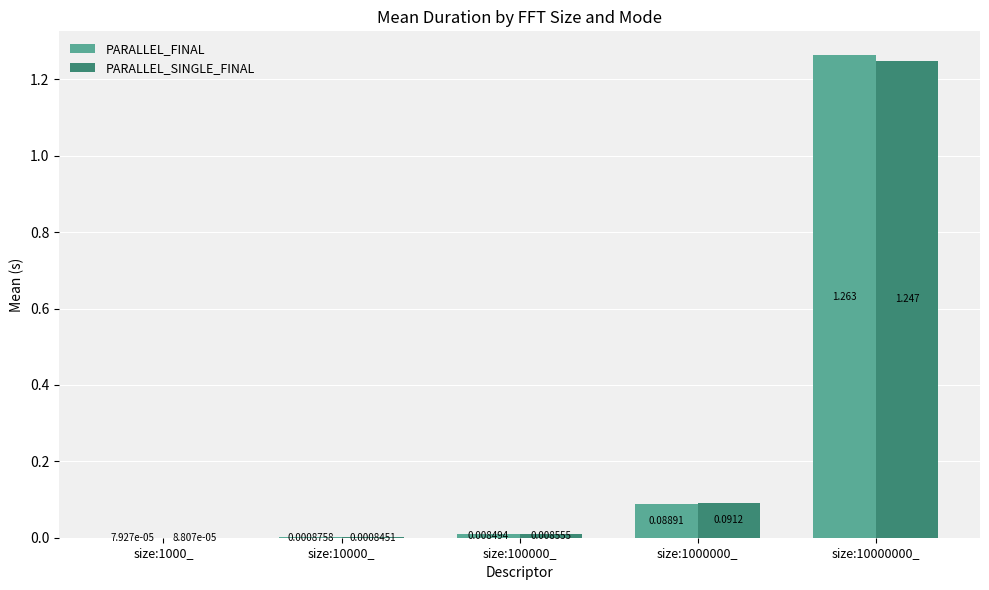

Between size:1000_ and size:100000_, which series saw the biggest shift?

PARALLEL_SINGLE_FINAL